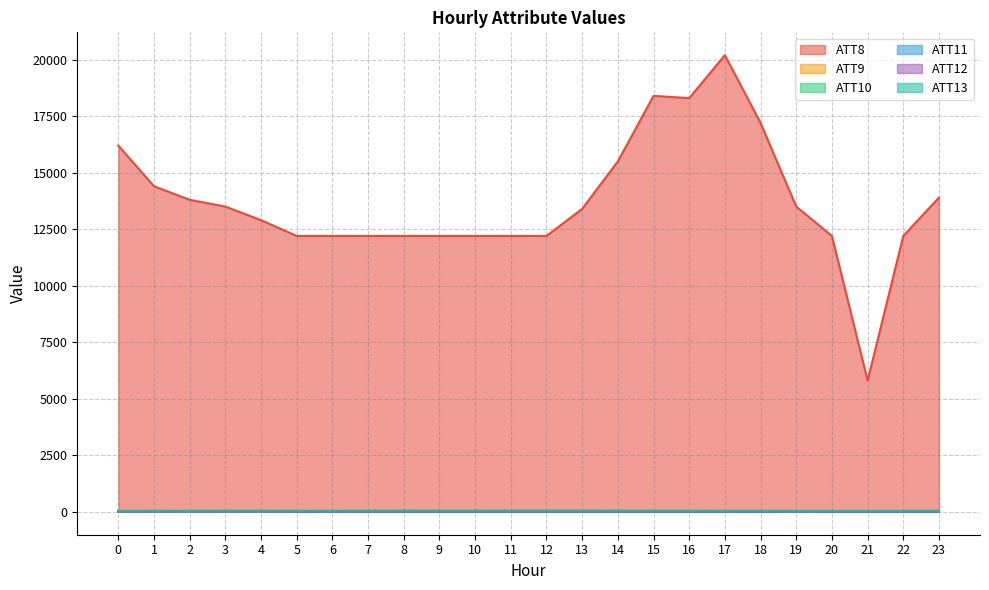

Between 9 and 21, which is larger?

9